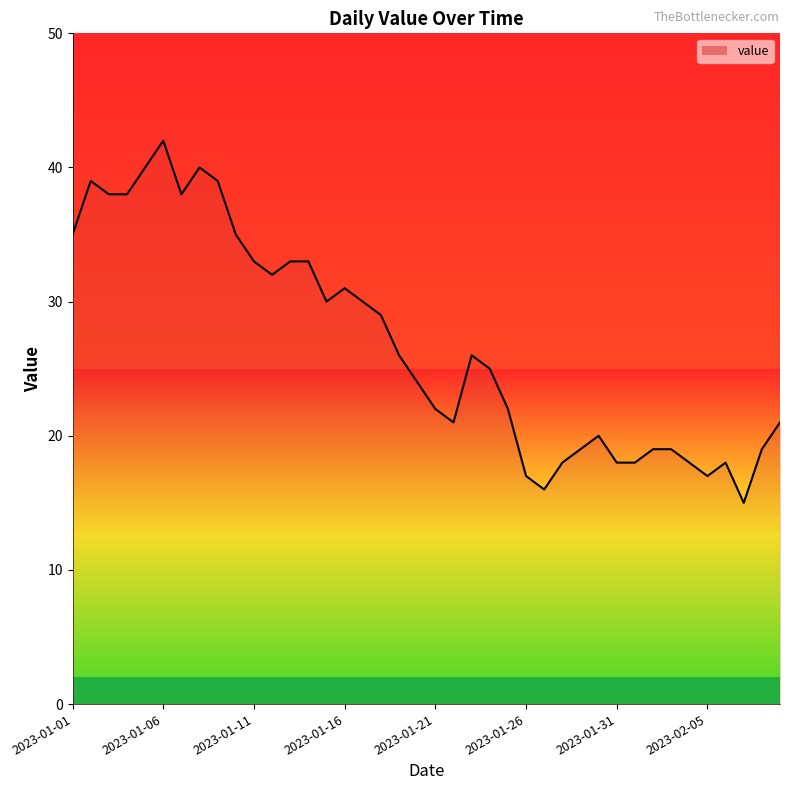

What is the smallest value displayed?

15